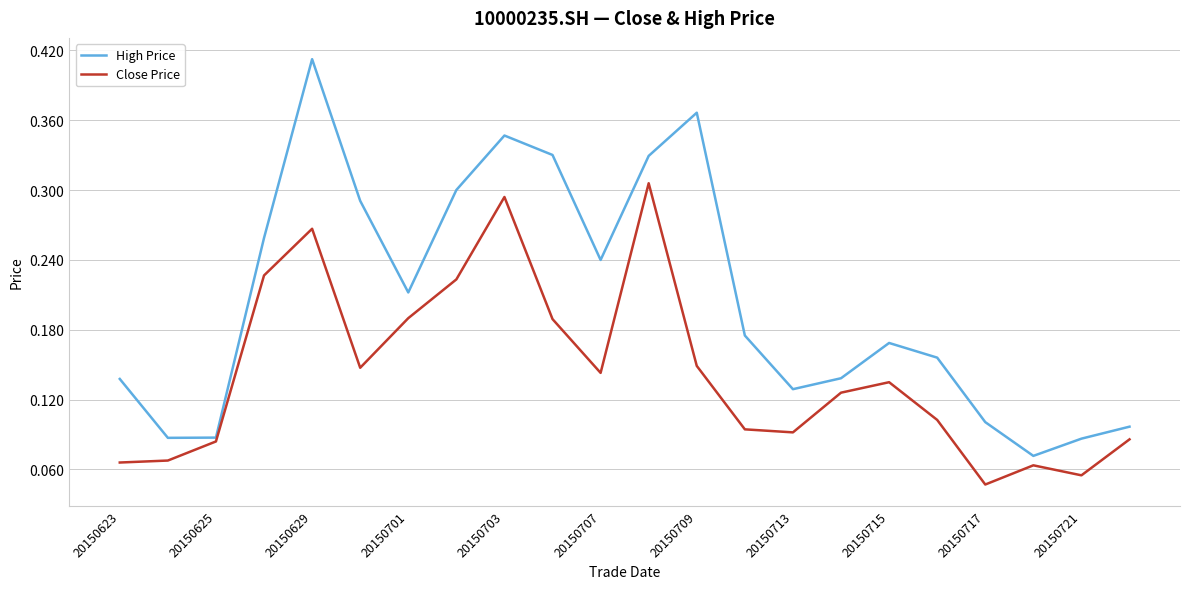

Rank the series by their average value, from lowest to highest.

Close Price, High Price